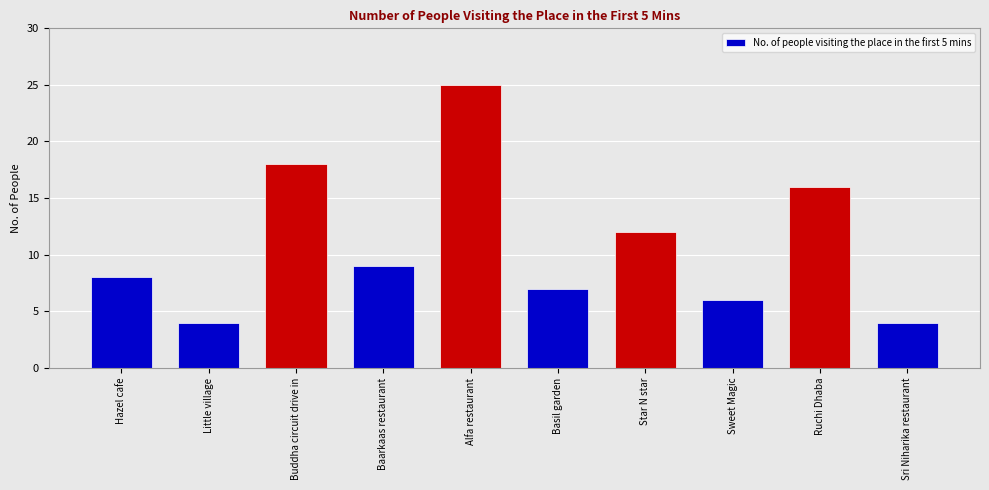

What is the label of the 9th bar from the left?

Ruchi Dhaba